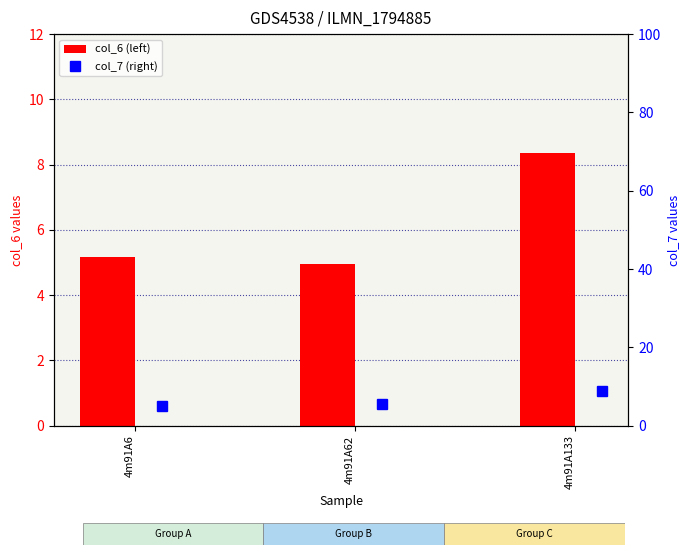

Reading left to right, what are all the values shown in this chart?

col_6: 5.2	5.0	8.4
col_7: 5.0	5.5	8.9